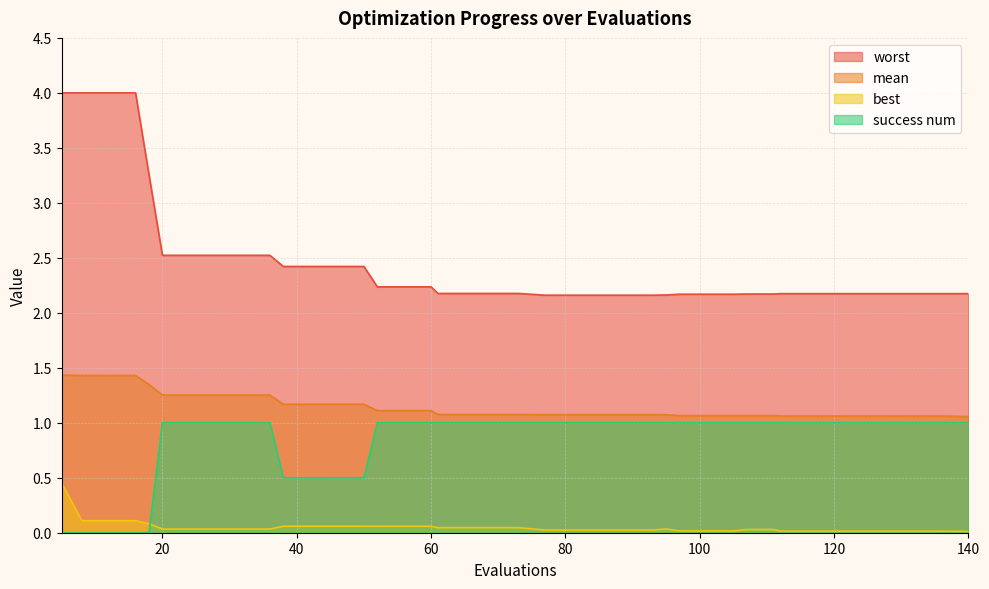

True or false: mean has a value of 0.3 at 61.

False